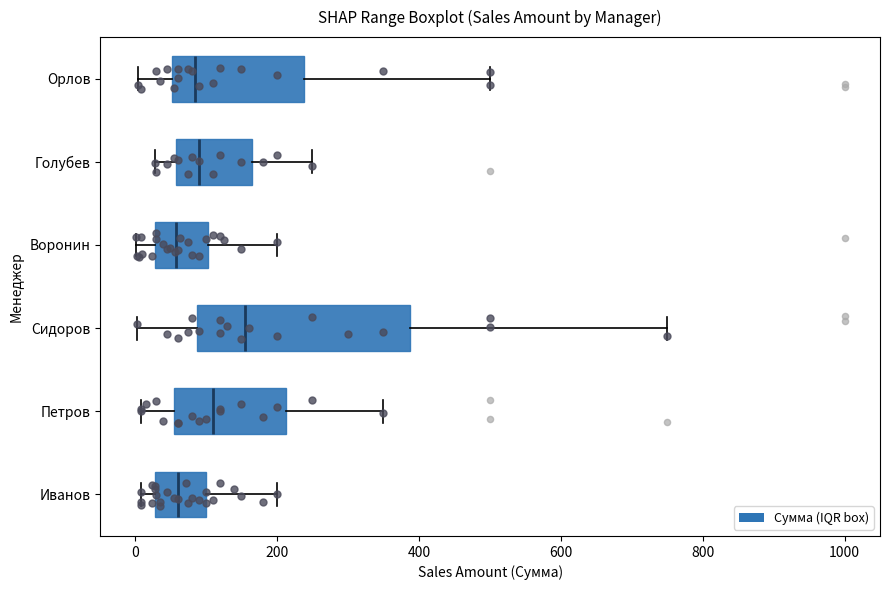

Comparing the boxes themselves (not the whiskers), which one is the widest?

Сидоров